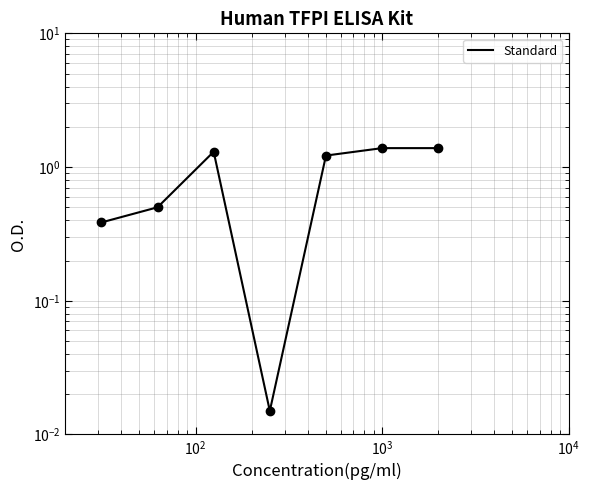

What is the sum of all values?

6.2